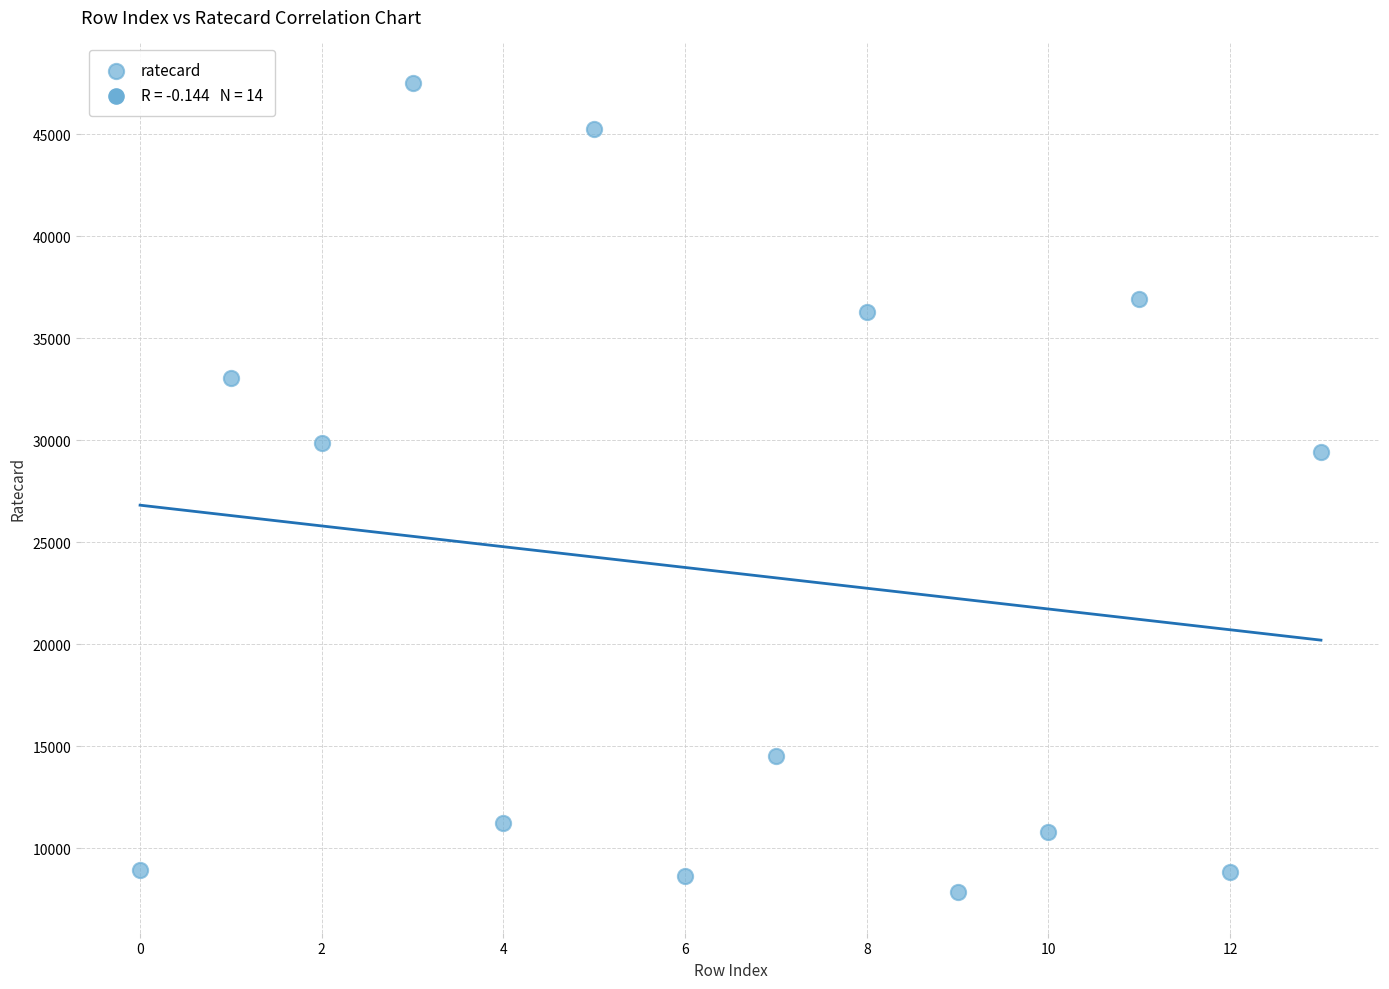

What is the range of Y values (max minus min)?

39690